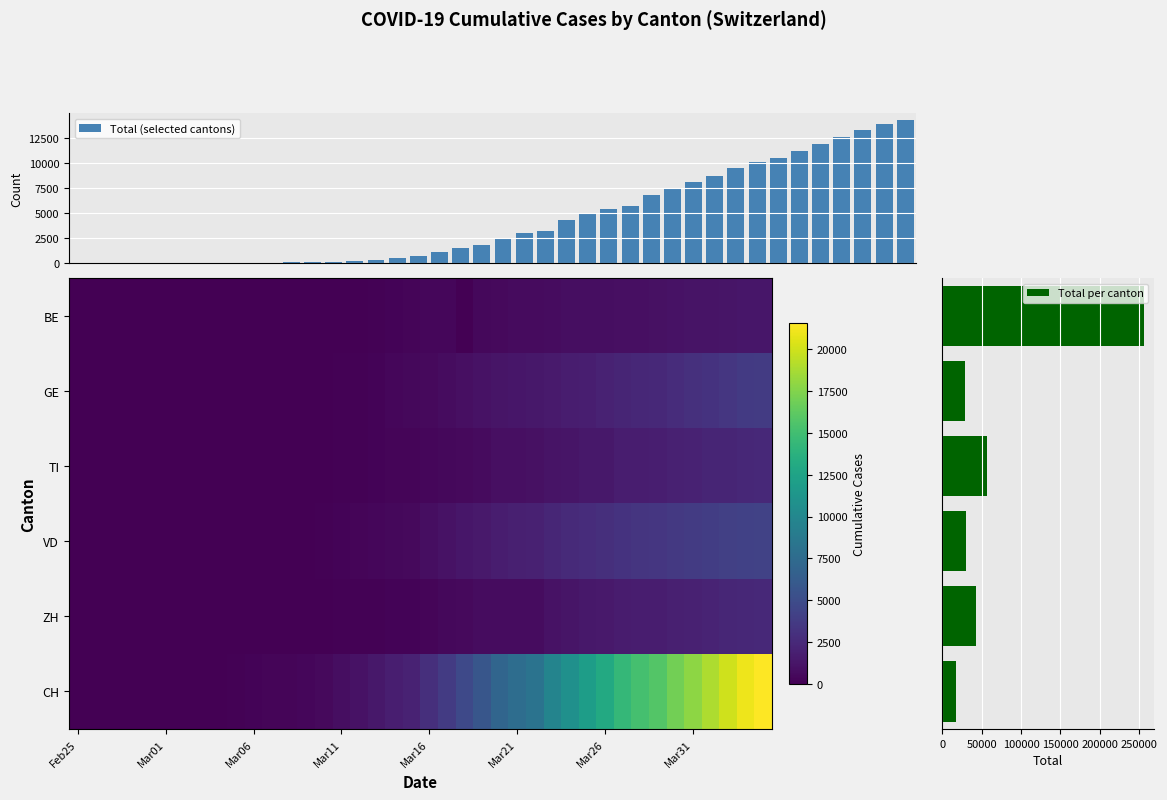

At which label does GE first exceed 544?

21